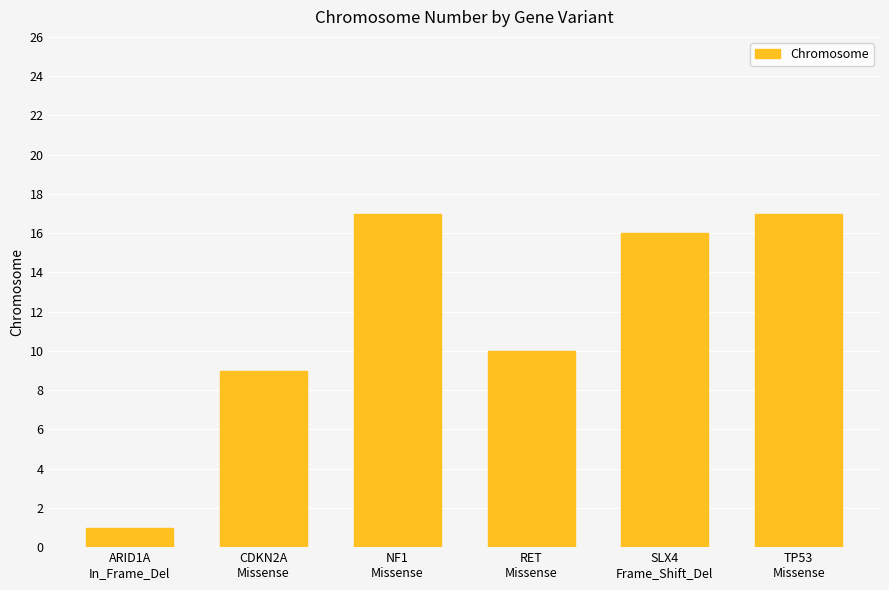

What is the sum of all values?

70